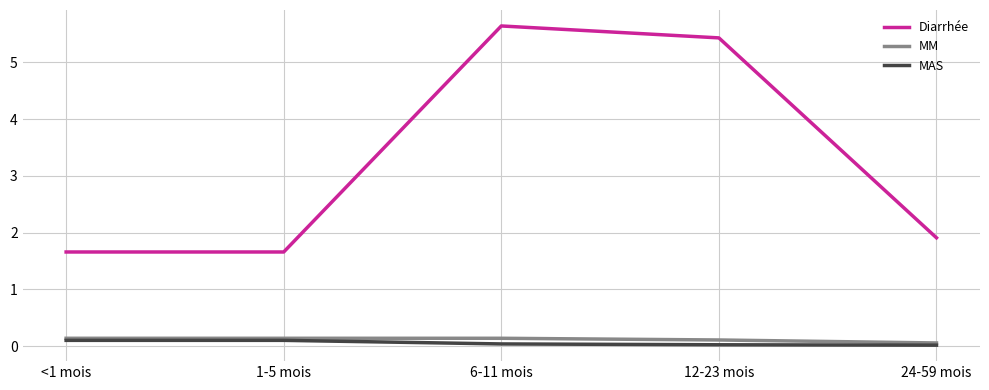

What position from the left is 6-11 mois?

3